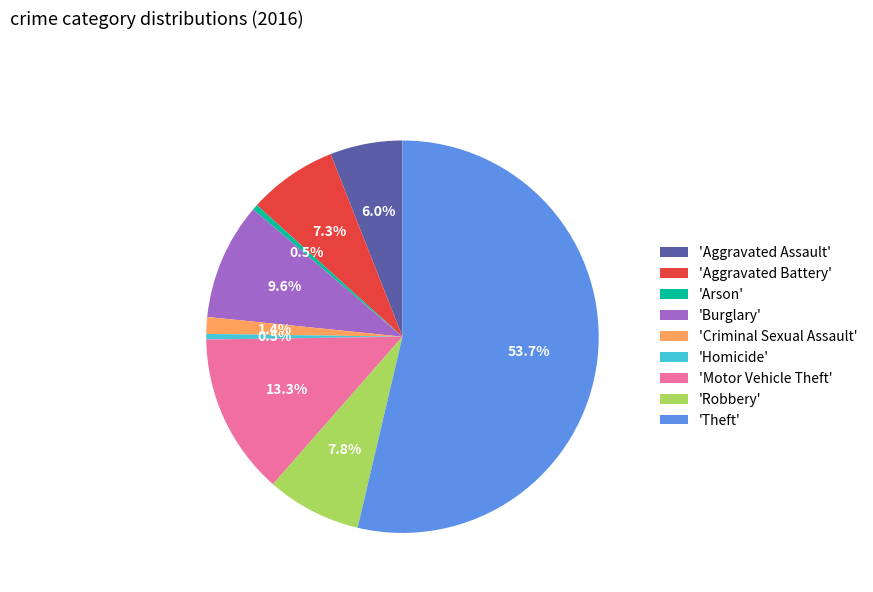

Which category has the biggest portion of the pie?

'Theft'